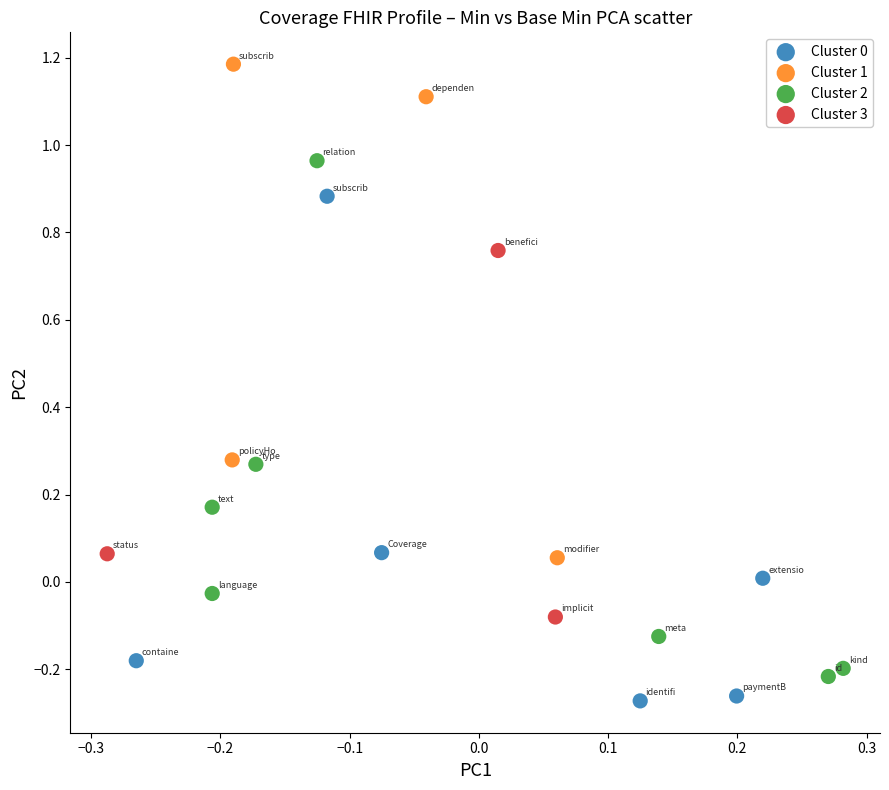

Which series contains the highest Y value?

Cluster 1